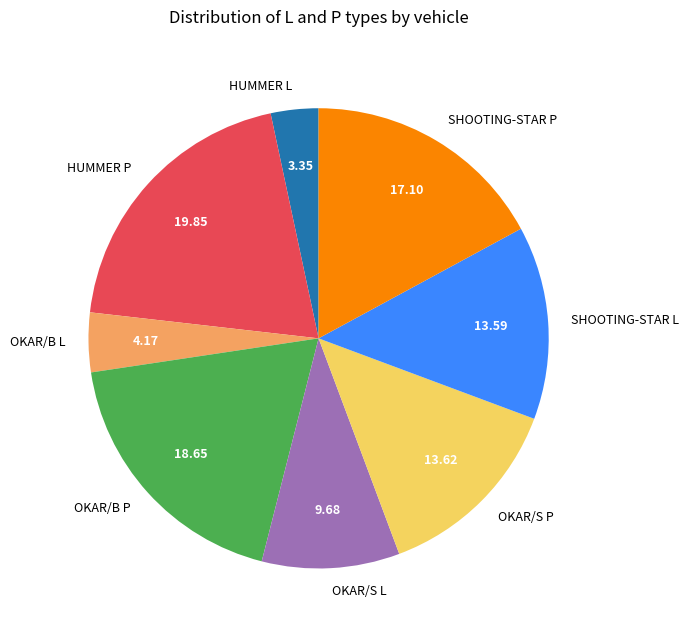

Is OKAR/S L the majority of the pie?

No